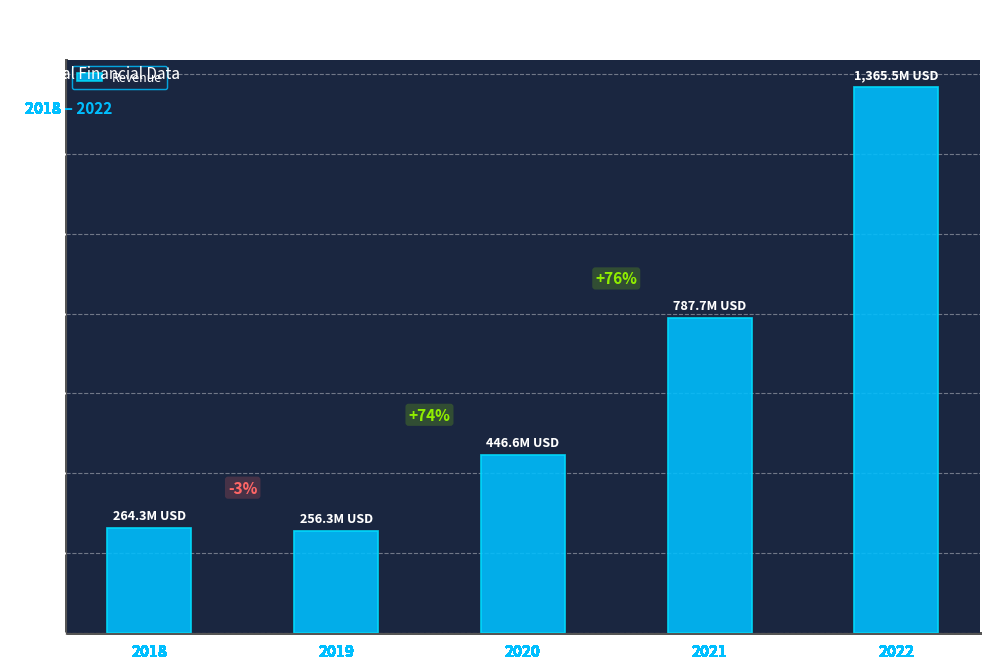

Which label corresponds to the largest value in the chart?

2022